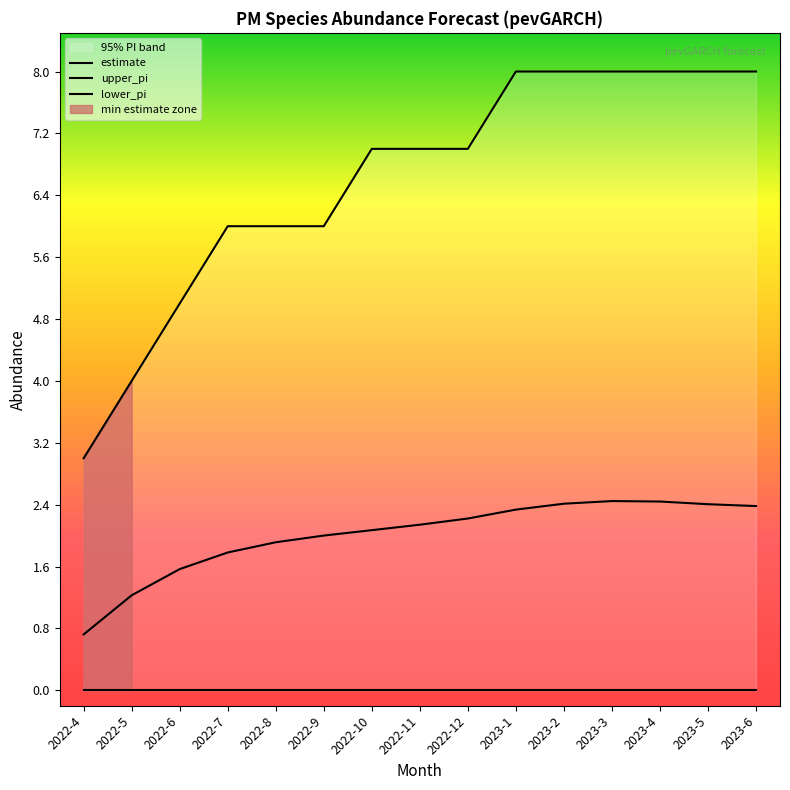

True or false: estimate and upper_pi intersect in this chart.

False